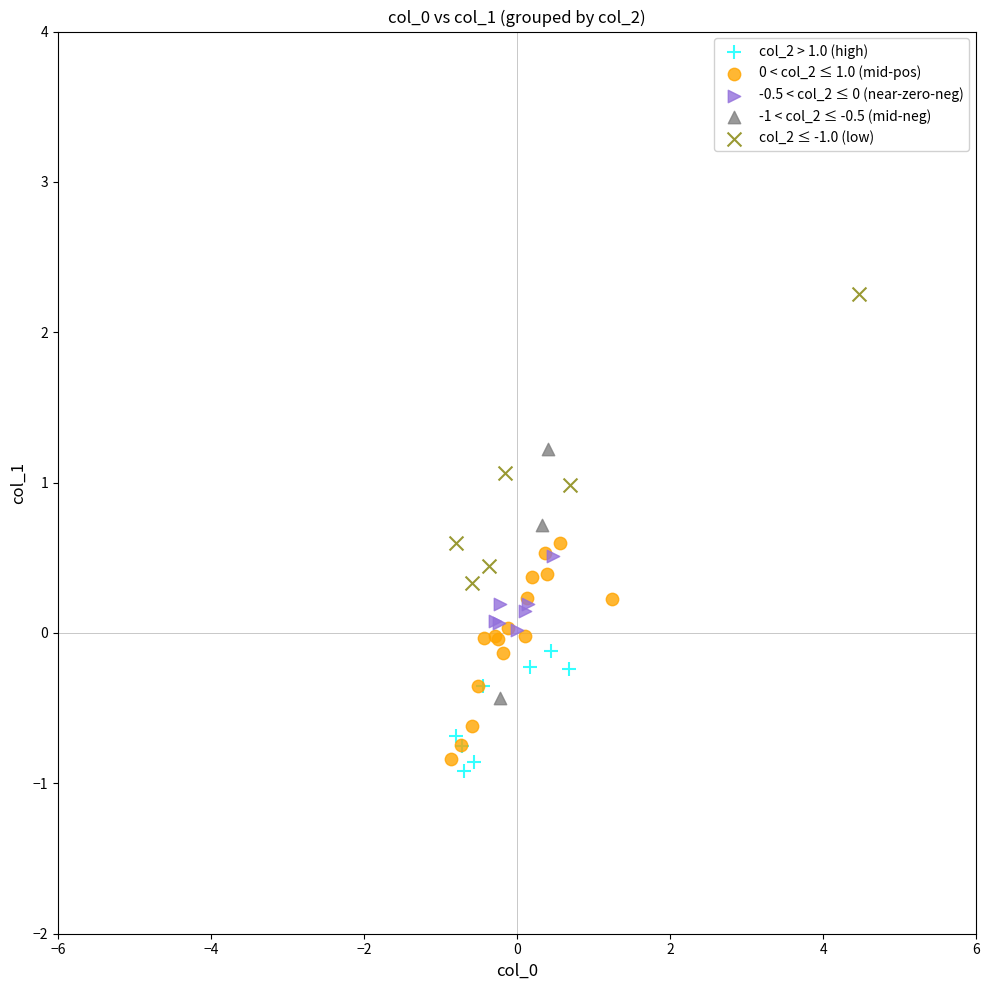

Which series reaches the maximum Y coordinate?

col_2 ≤ -1.0 (low)